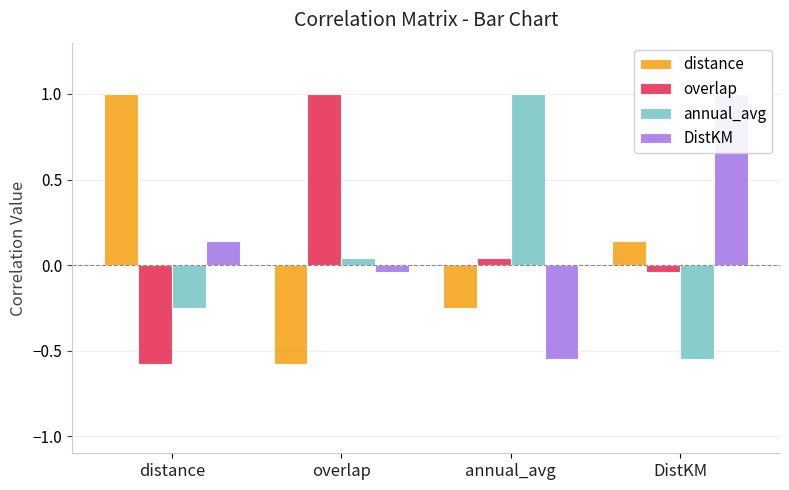

What is the label of the 2nd bar from the right?

annual_avg